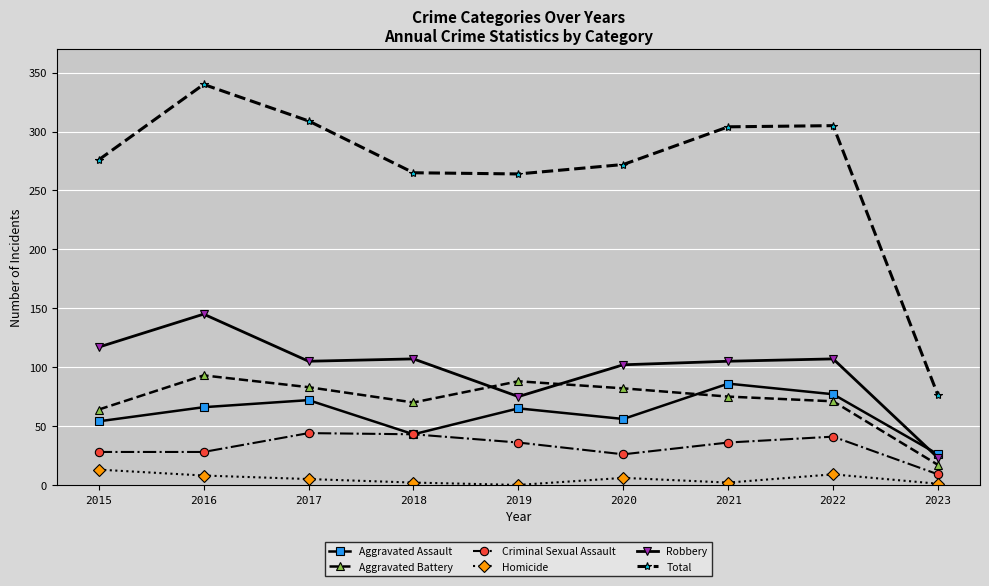

At which category is the sum across all series the highest?

2016